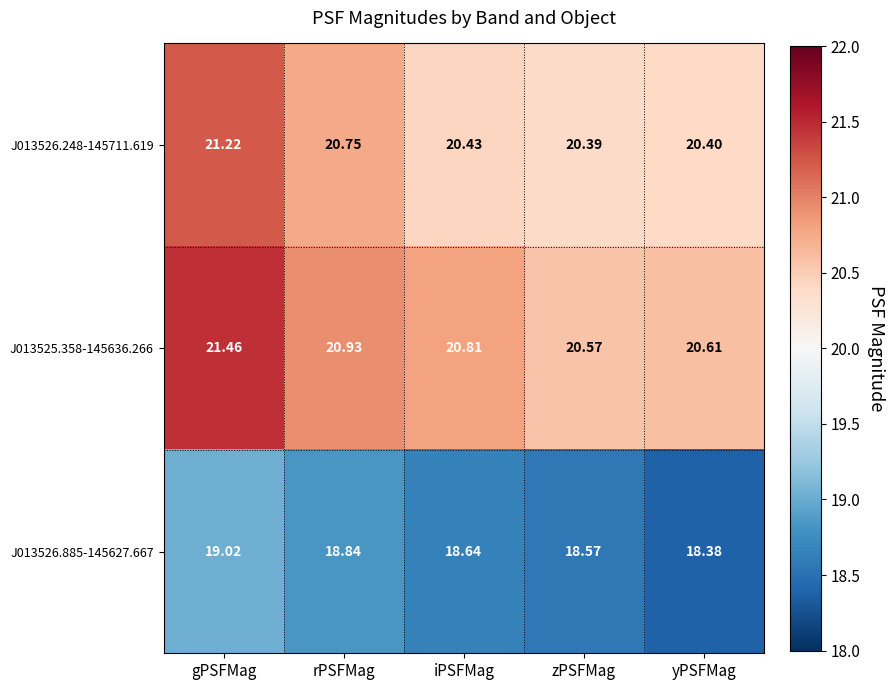

At which label is J013526.885-145627.667 closest to 18?

yPSFMag